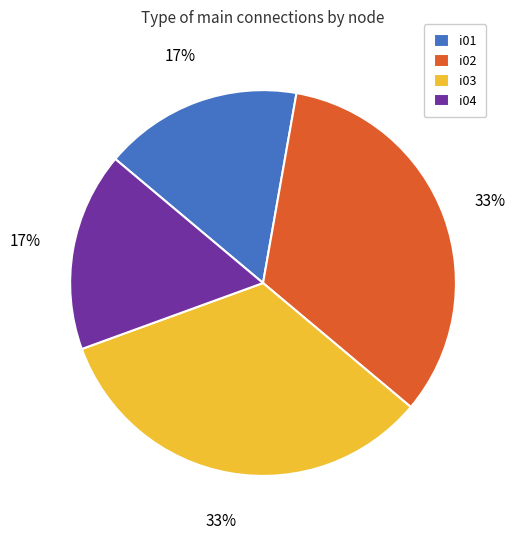

To the nearest percent, what percentage of the pie is i03?

33%